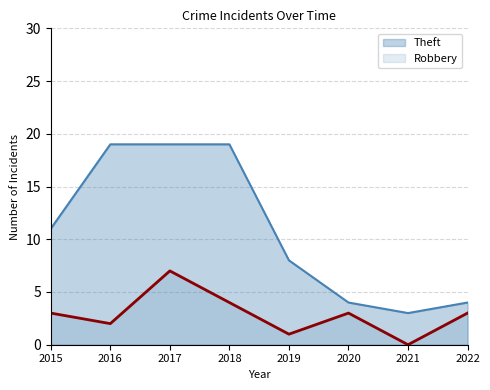

Is the value of Theft at 2015 greater than the value of Robbery at 2022?

Yes